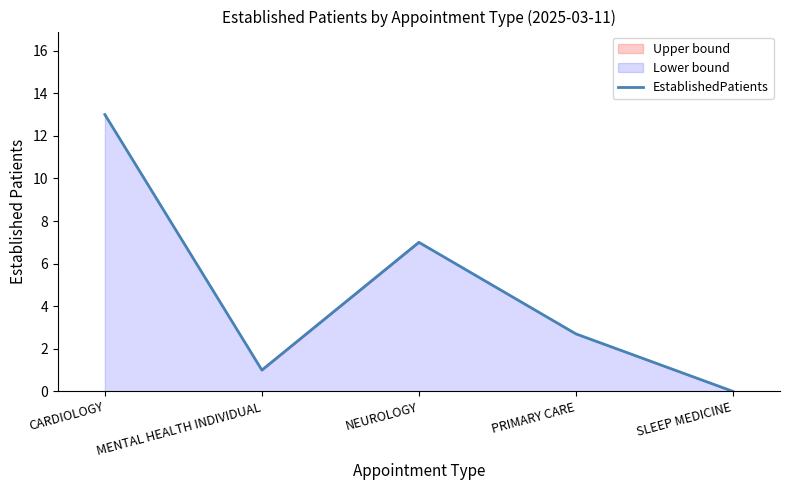

At which category does the data reach its first local valley?

MENTAL HEALTH INDIVIDUAL